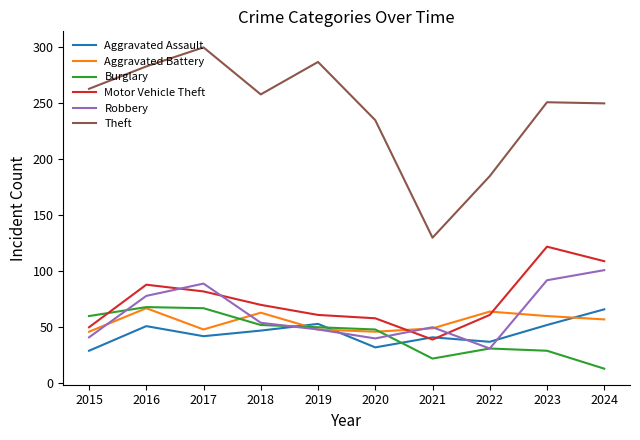

At how many categories does at least one series exceed 77?

10